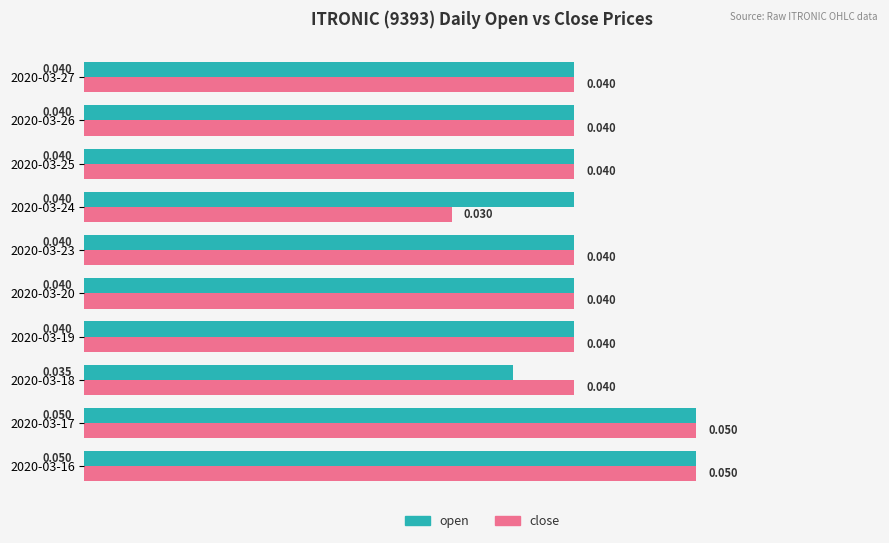

Which series has the widest spread of values?

close